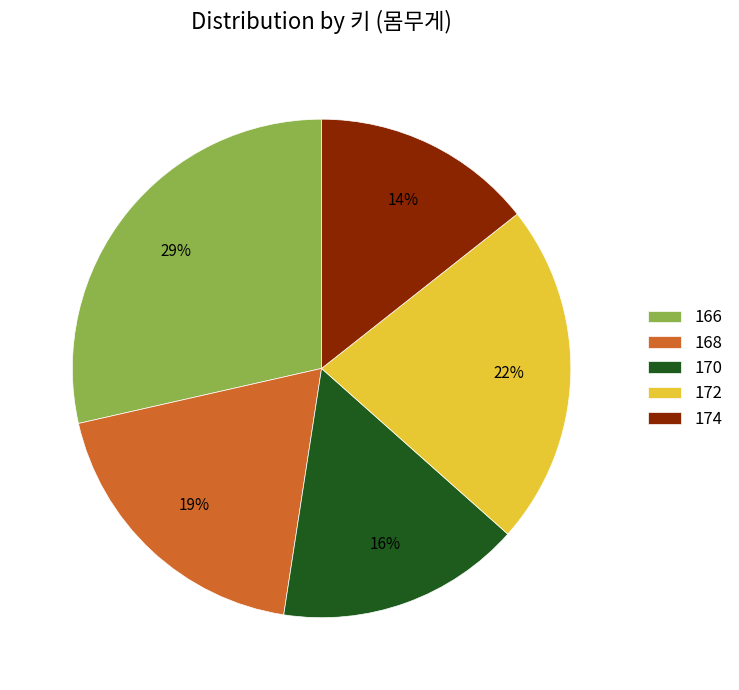

Is the sum of 174 and 166 greater than half?

No